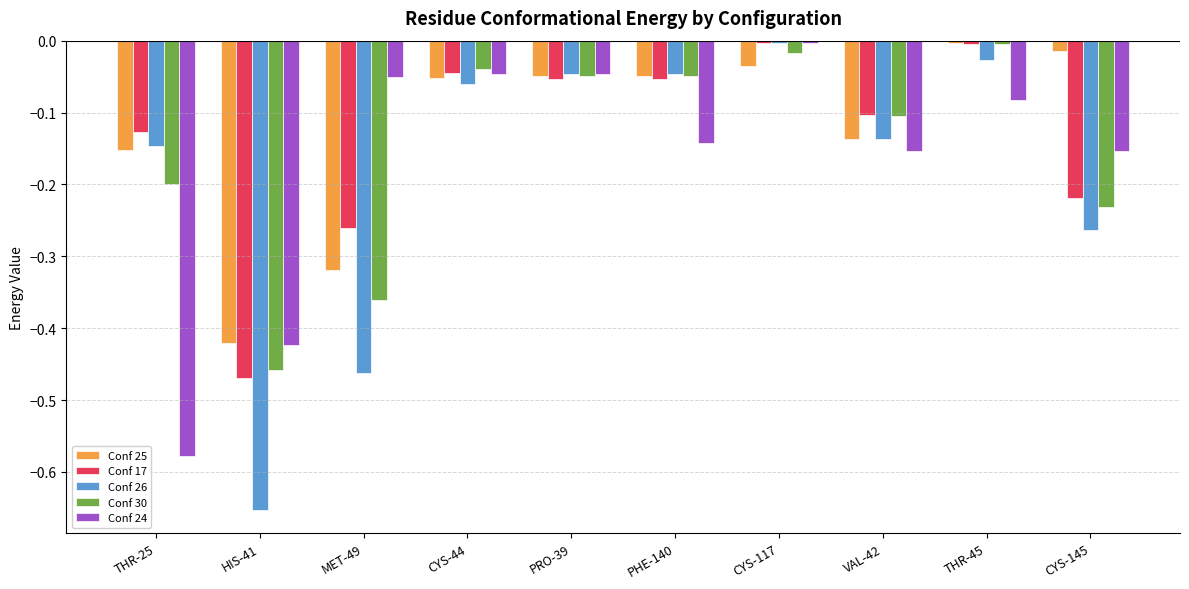

Are the bars grouped side by side (vs. stacked)?

Yes